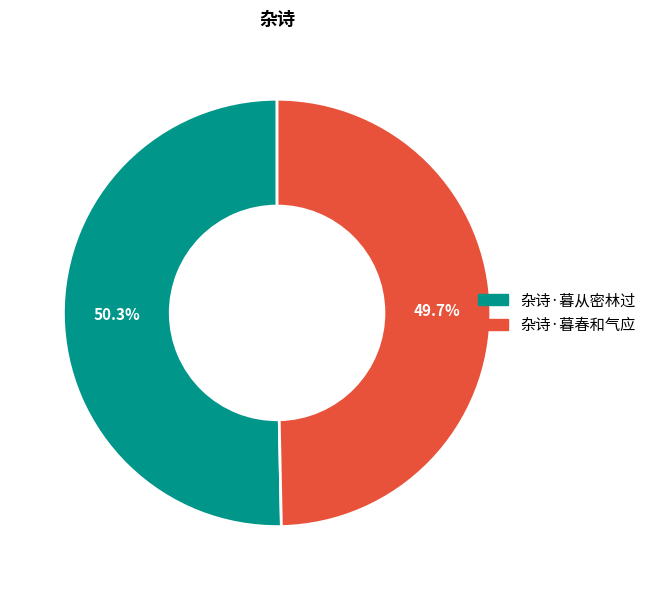

Is the sum of 杂诗·暮从密林过 and 杂诗·暮春和气应 greater than half?

Yes